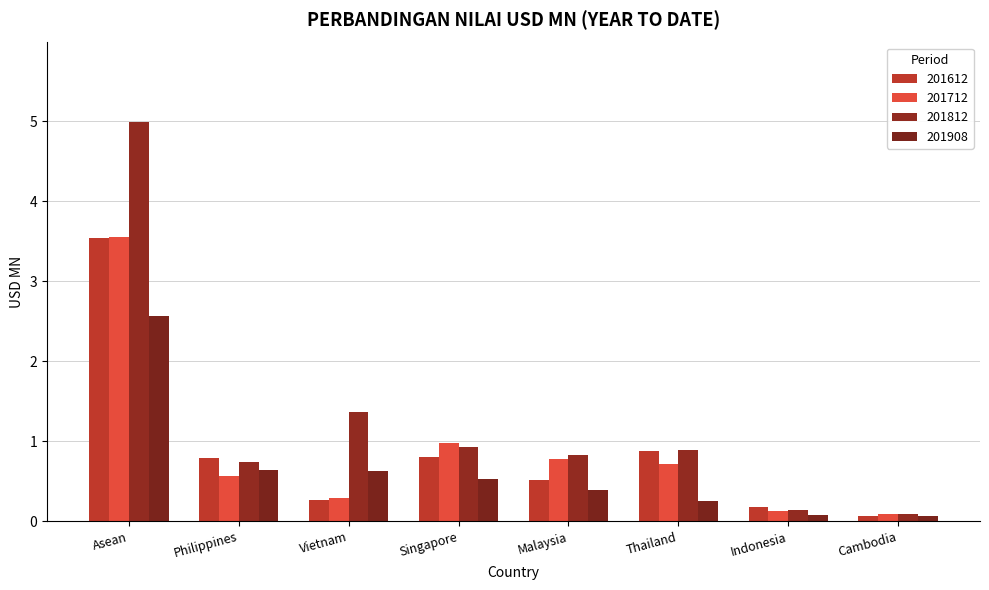

What is the maximum value for 201812?

5.0